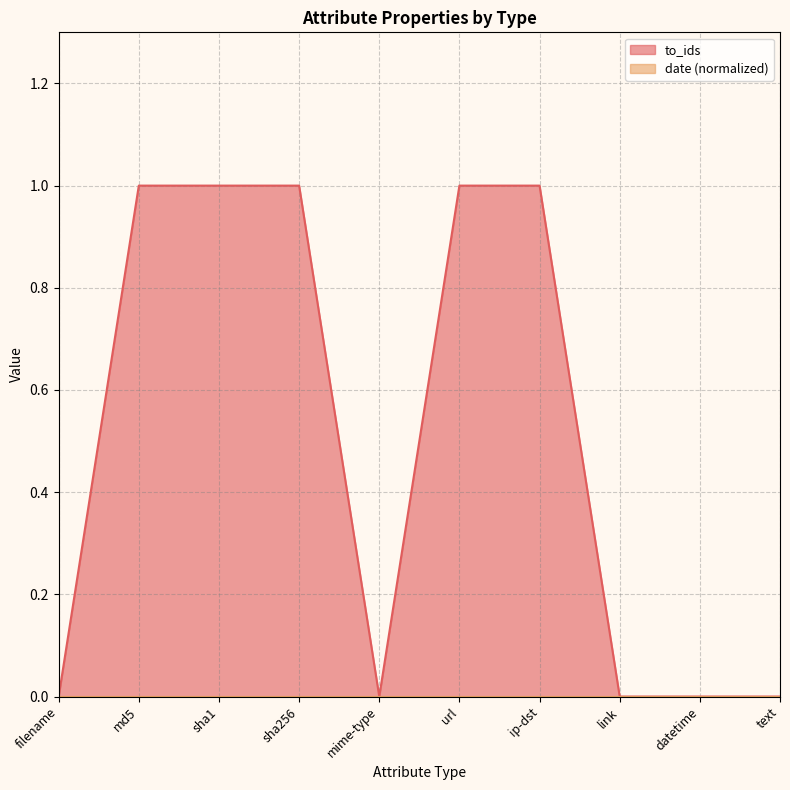

Reading right to left, transcribe all the data shown in this chart.

0	0	0	1	1	0	1	1	1	0